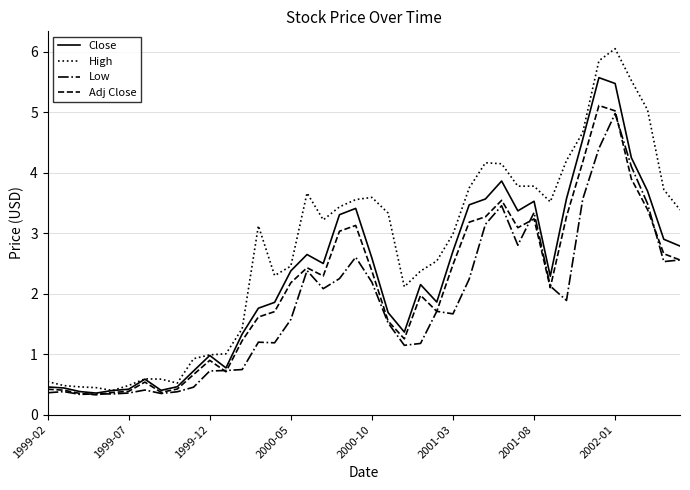

Which series has the largest range (max minus min)?

High